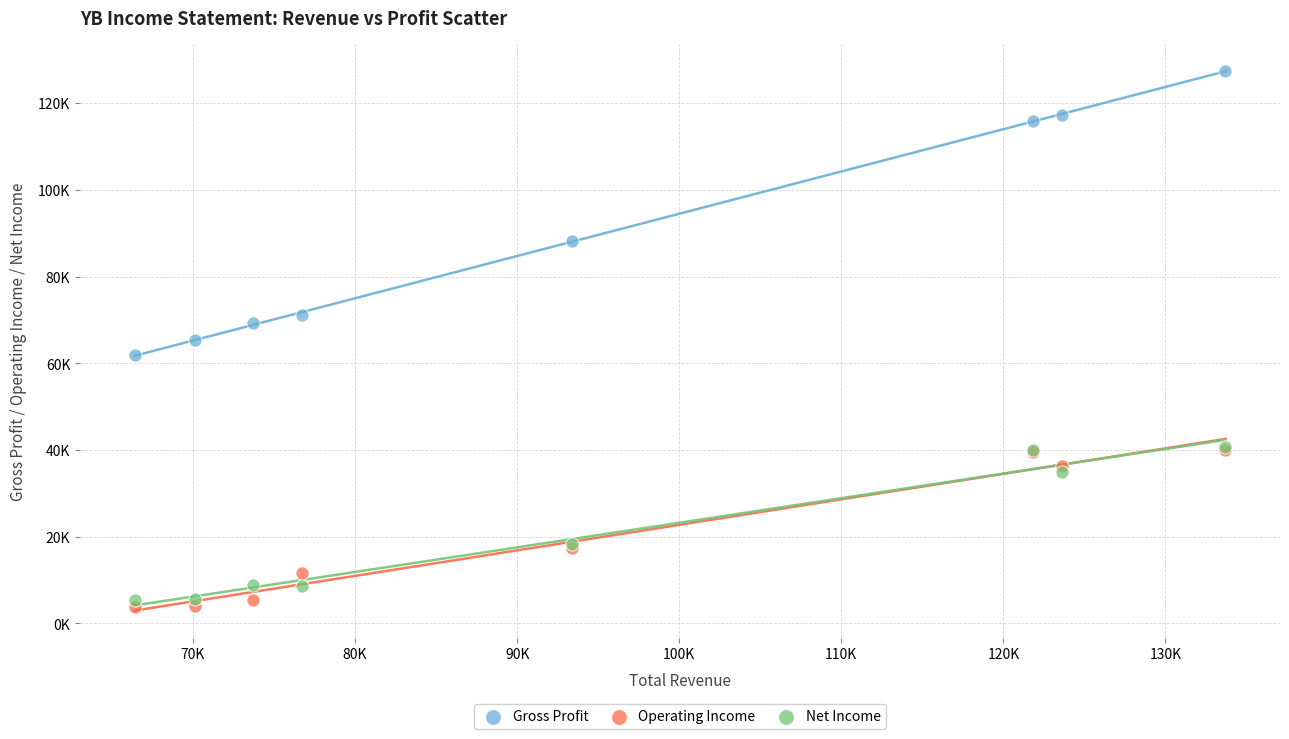

Which series reaches the minimum Y coordinate?

Operating Income